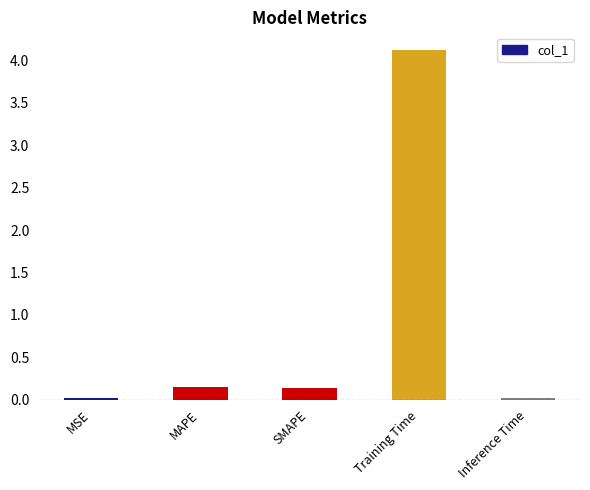

At which category does the chart reach its peak across all series?

Training Time